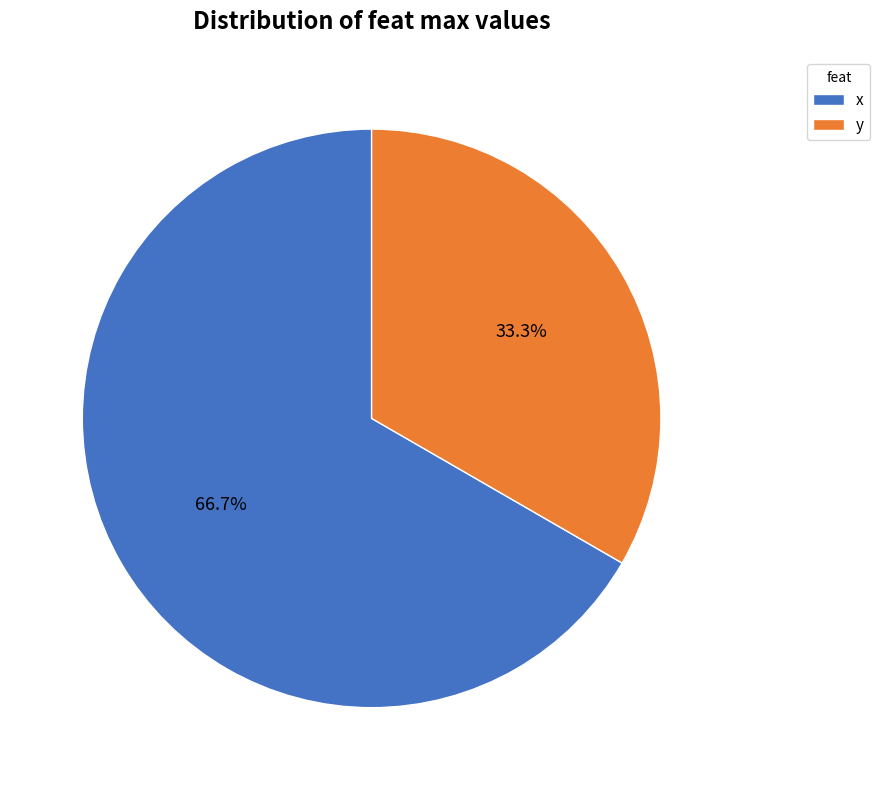

How many slices are in this pie chart?

2